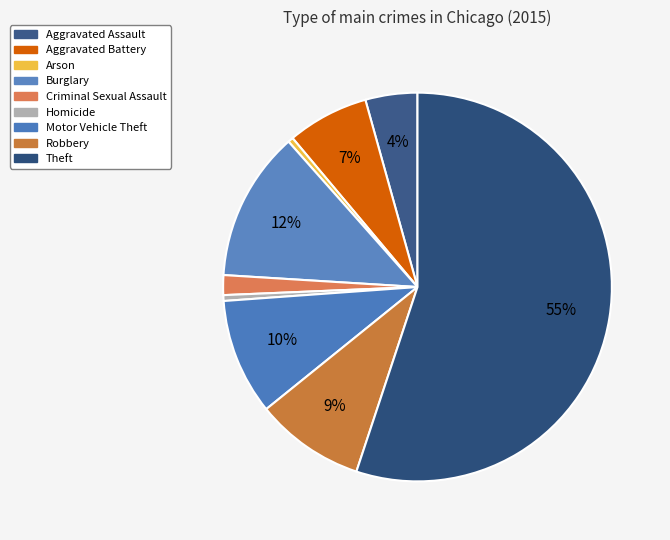

What is the ratio of the value at Aggravated Battery to the value at Aggravated Assault?

1.6